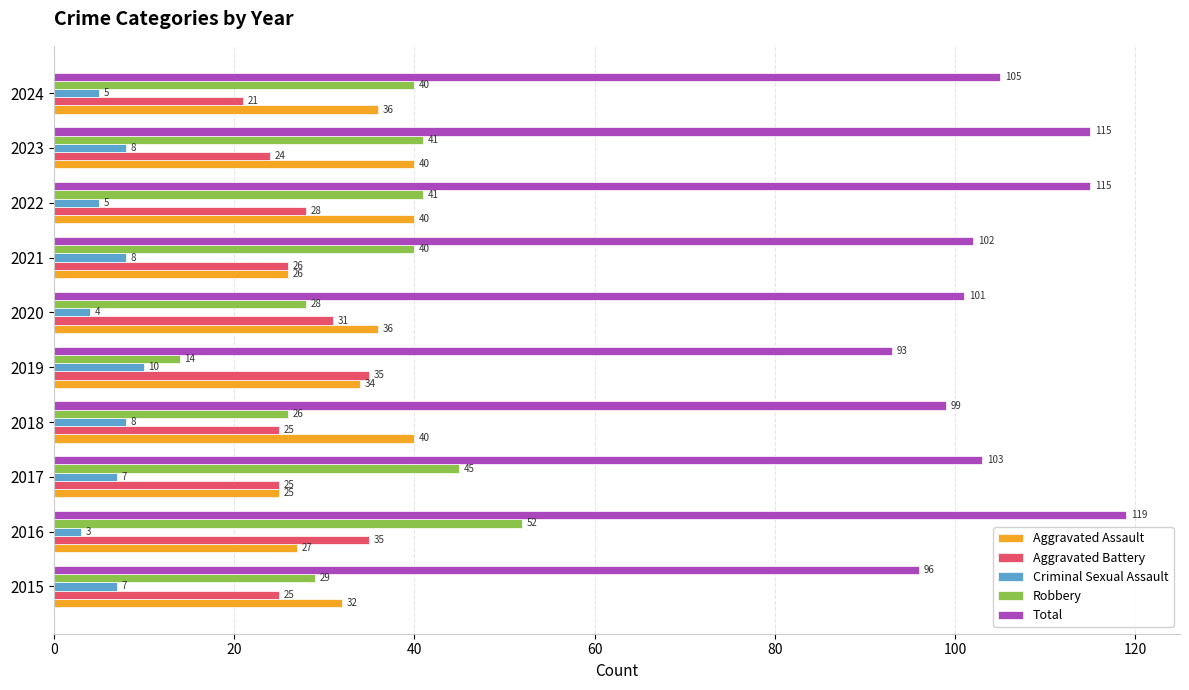

Which series changed the most between 2021 and 2023?

Aggravated Assault